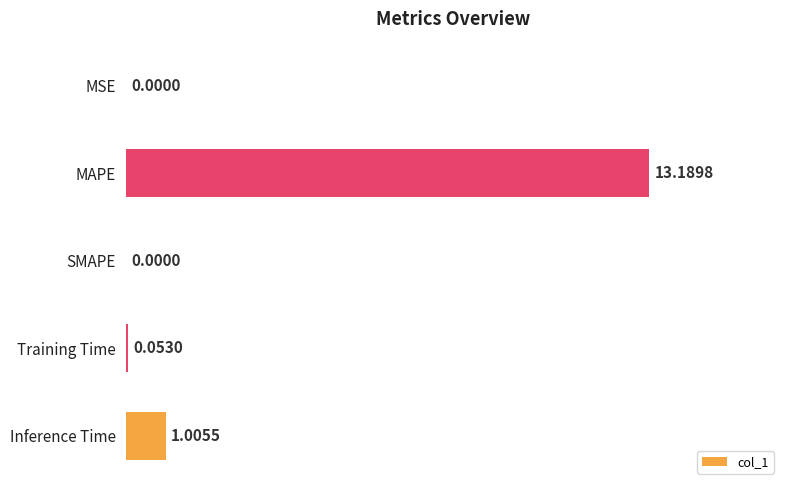

What is the sum of all values?

14.2